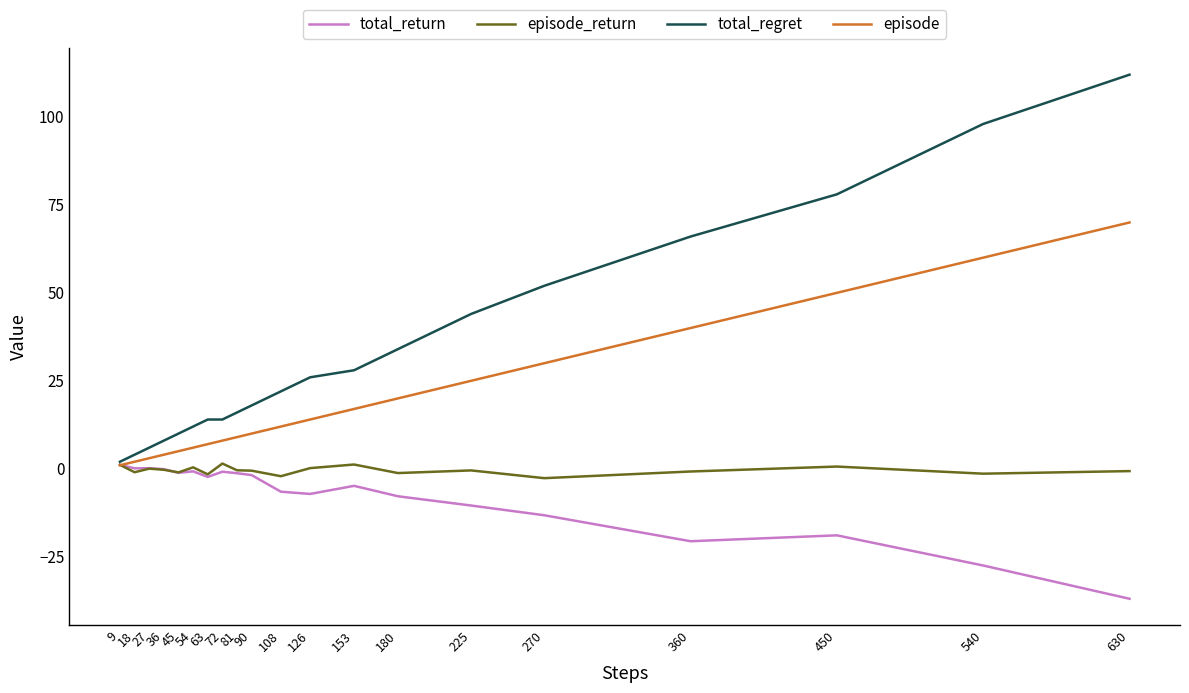

True or false: total_regret has a value of 10.0 at 45.

True